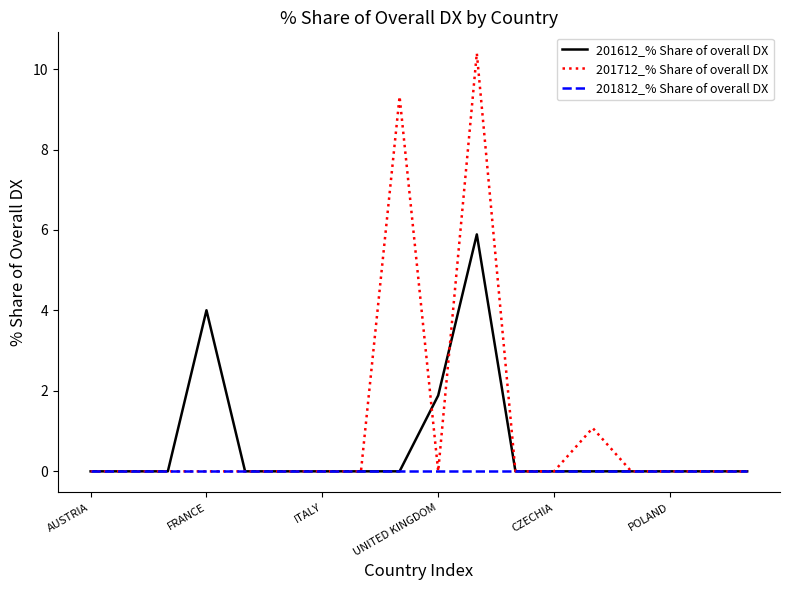

List the series in order of their overall mean, highest first.

201712_% Share of overall DX, 201612_% Share of overall DX, 201812_% Share of overall DX